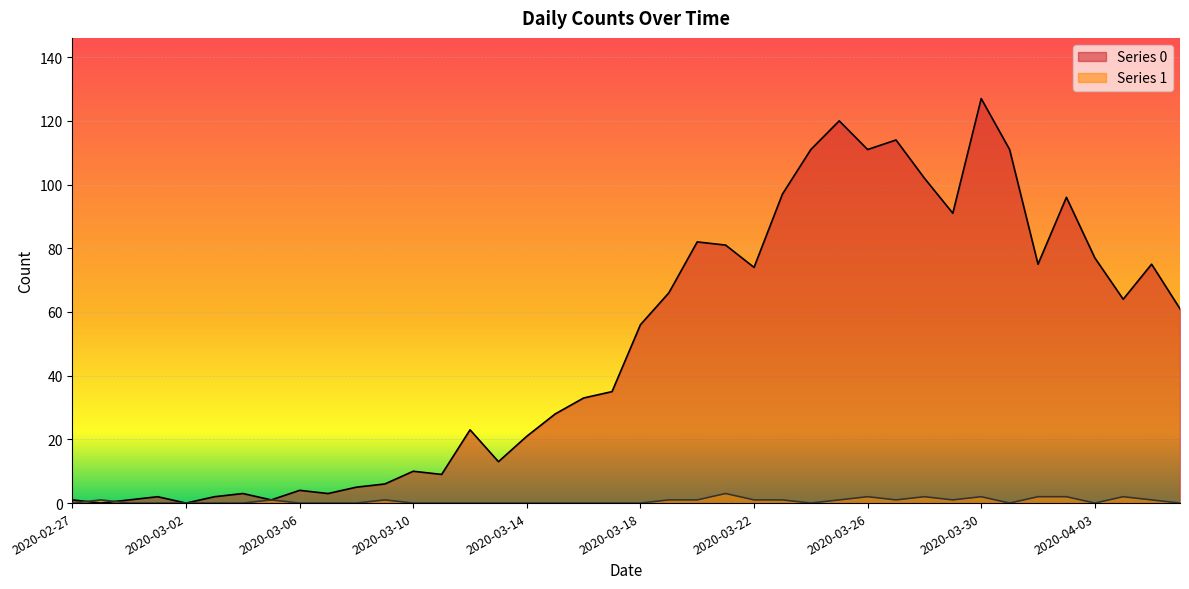

Between 2020-03-17 and 2020-02-29, which is larger?

2020-03-17